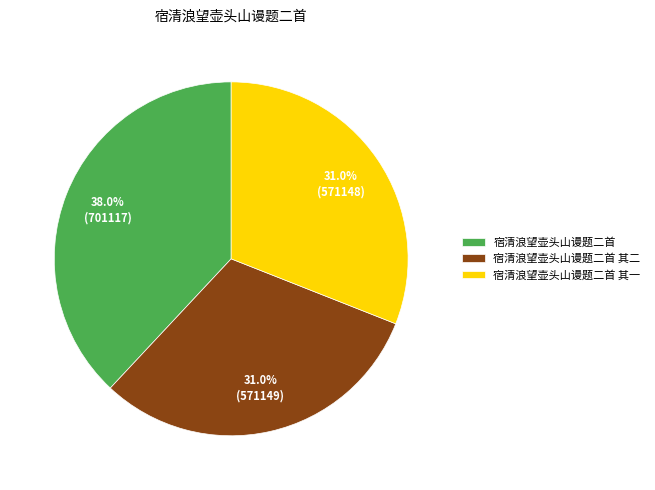

What is the largest slice in the pie chart?

宿清浪望壶头山谩题二首